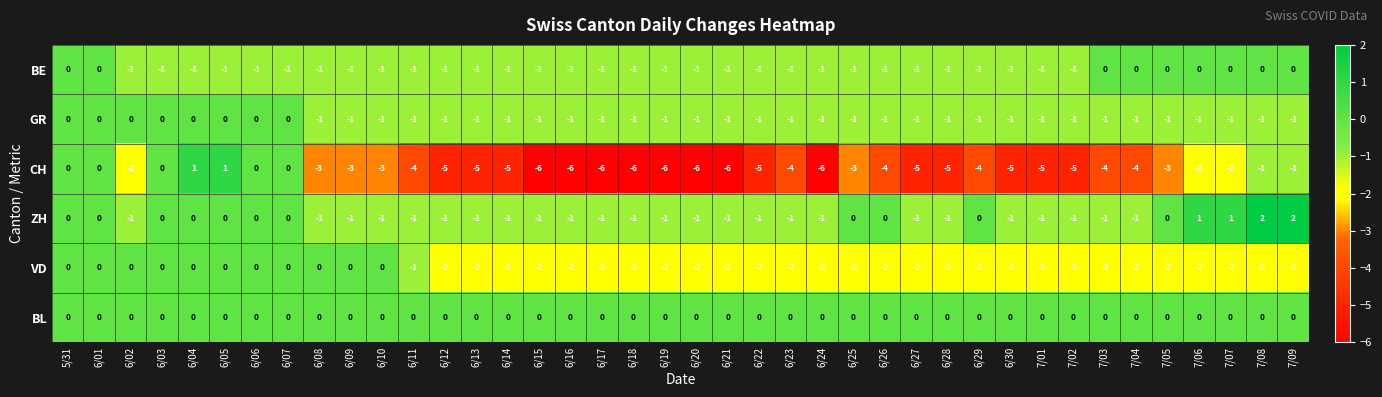

The VD series shows -1 at 6/20. True or false?

False